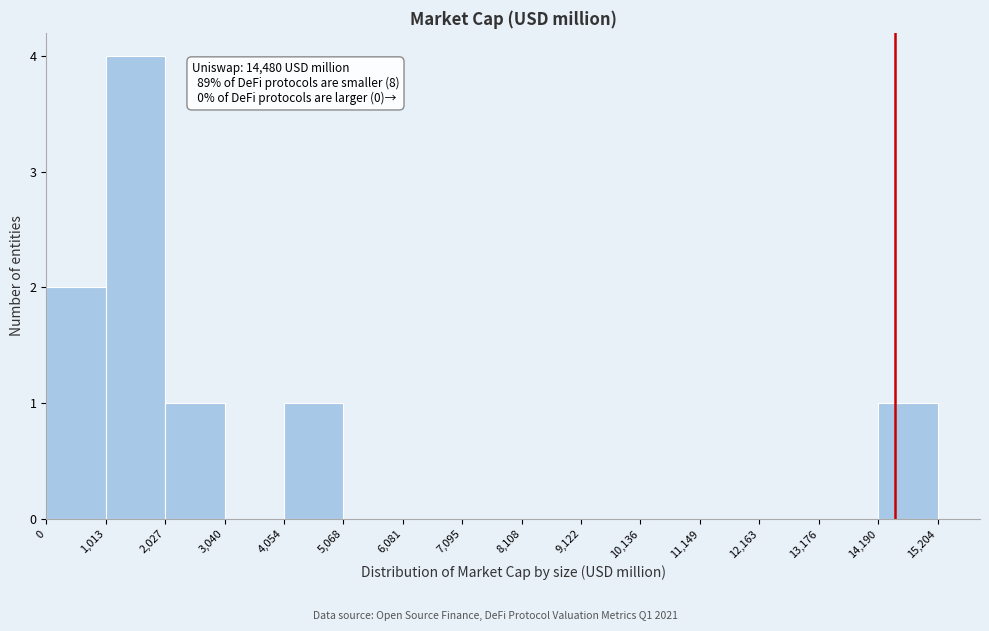

Over which range of the x-axis is the bar tallest?

1,013 to 2,027